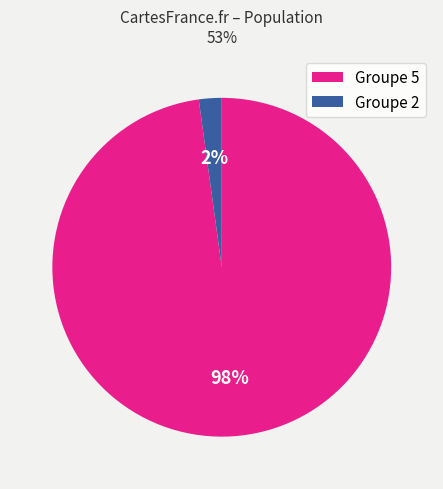

How many slices are in this pie chart?

2